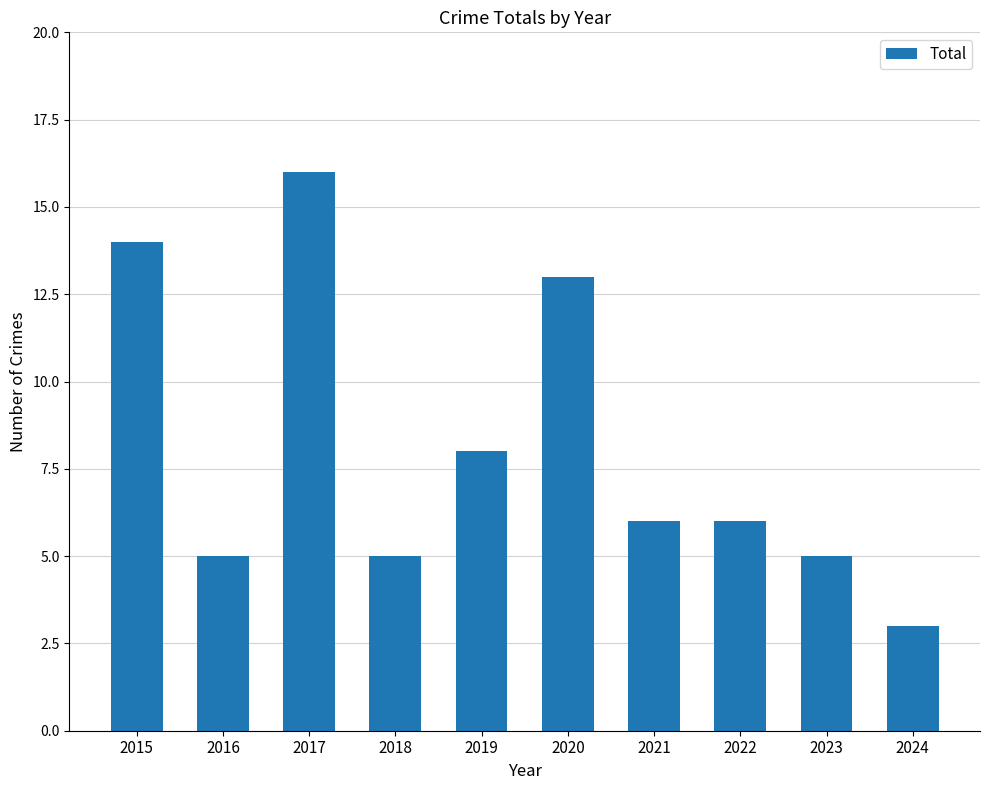

Which has a higher value, 2016 or 2017?

2017